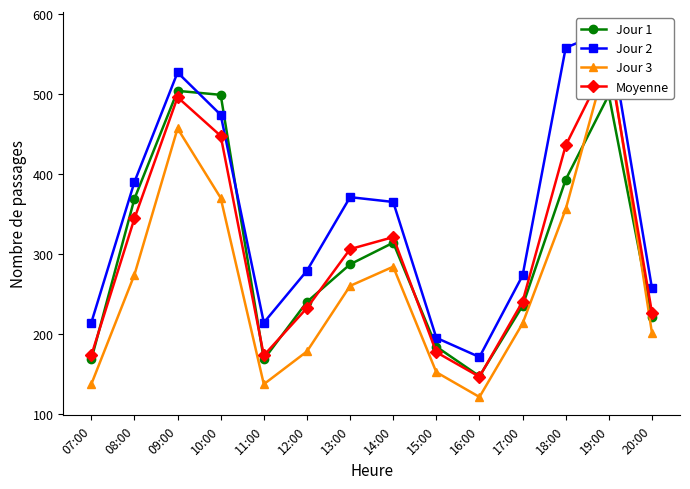

Does the chart have visible grid lines?

No